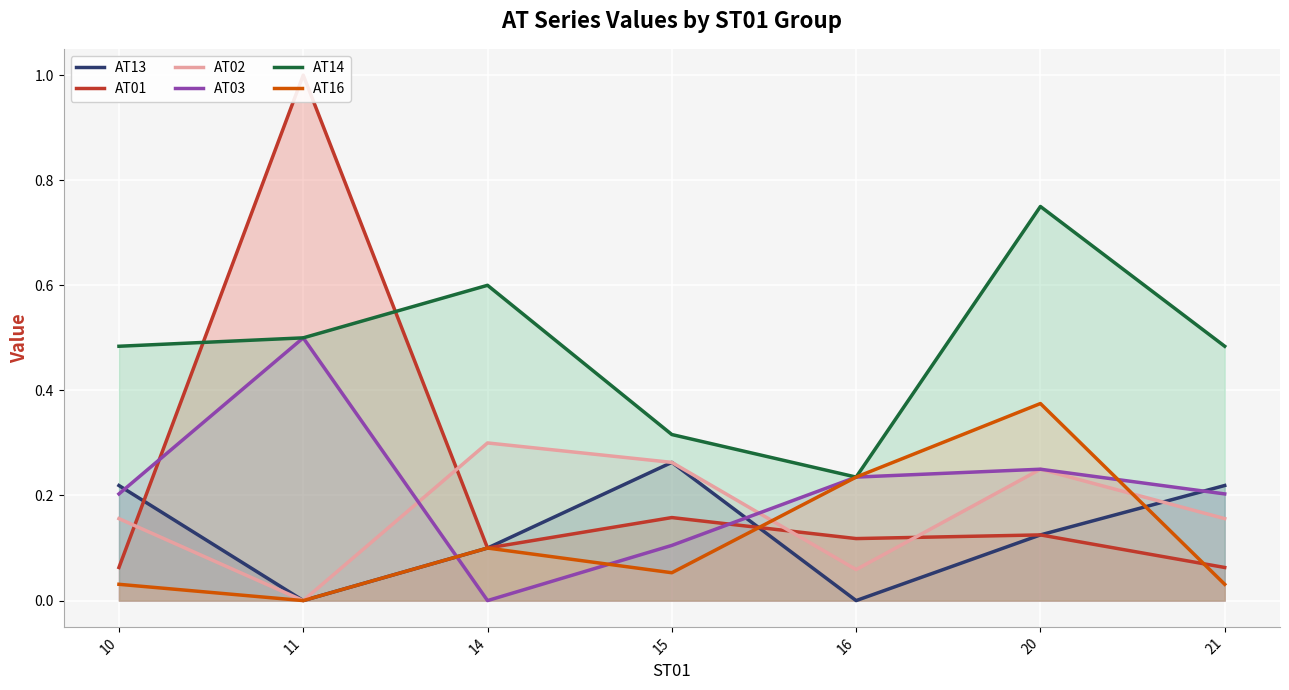

Where do AT01 and AT14 first cross each other?

10 and 11